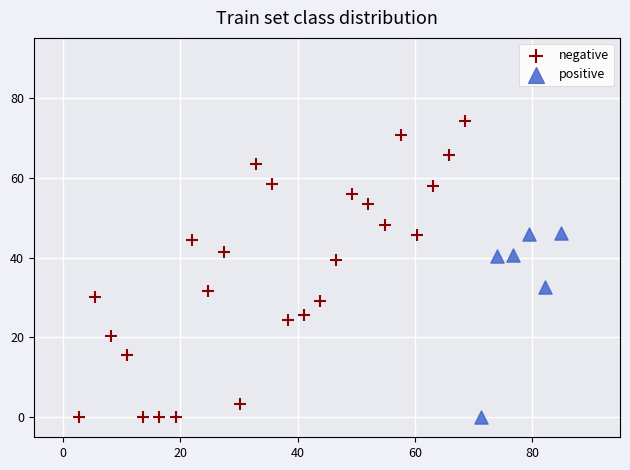

Which series has the largest Y range (max minus min)?

negative